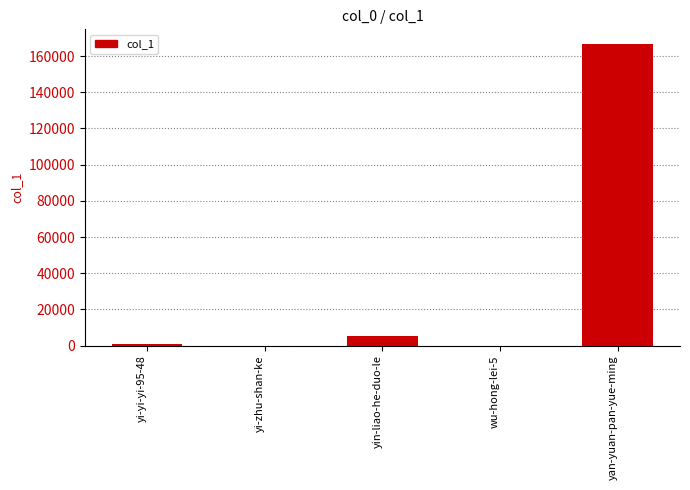

At which label is the value closest to 83234?

yin-liao-he-duo-le